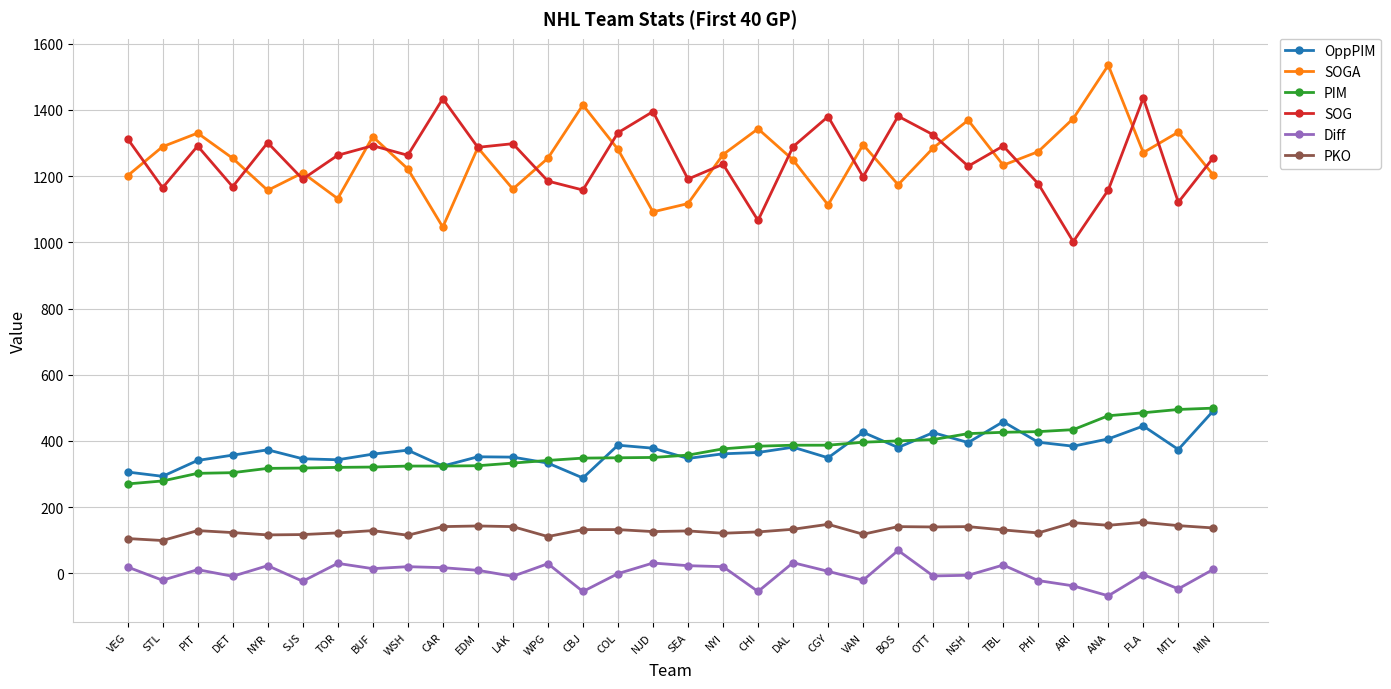

Where does the SOG series first go above 1263?

VEG